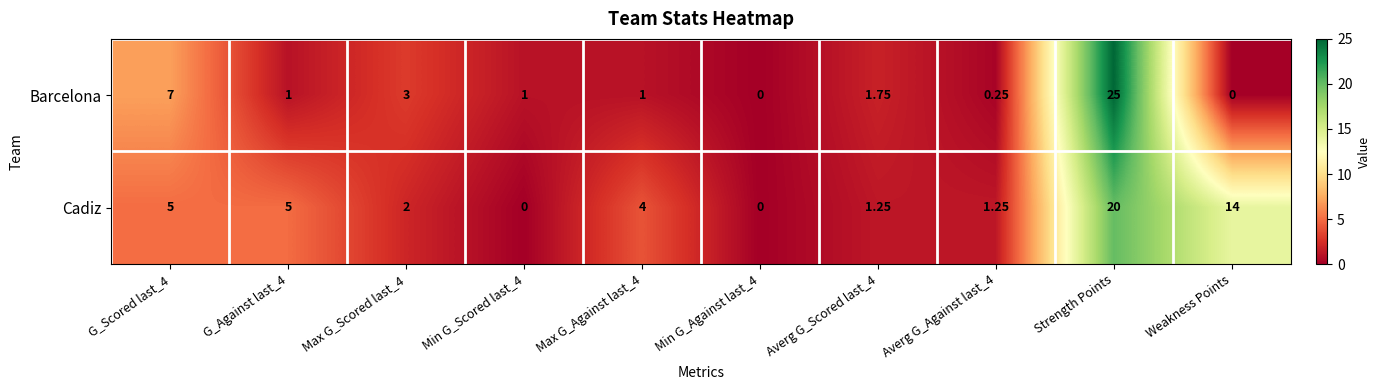

Which series has the largest total across all categories?

Cadiz